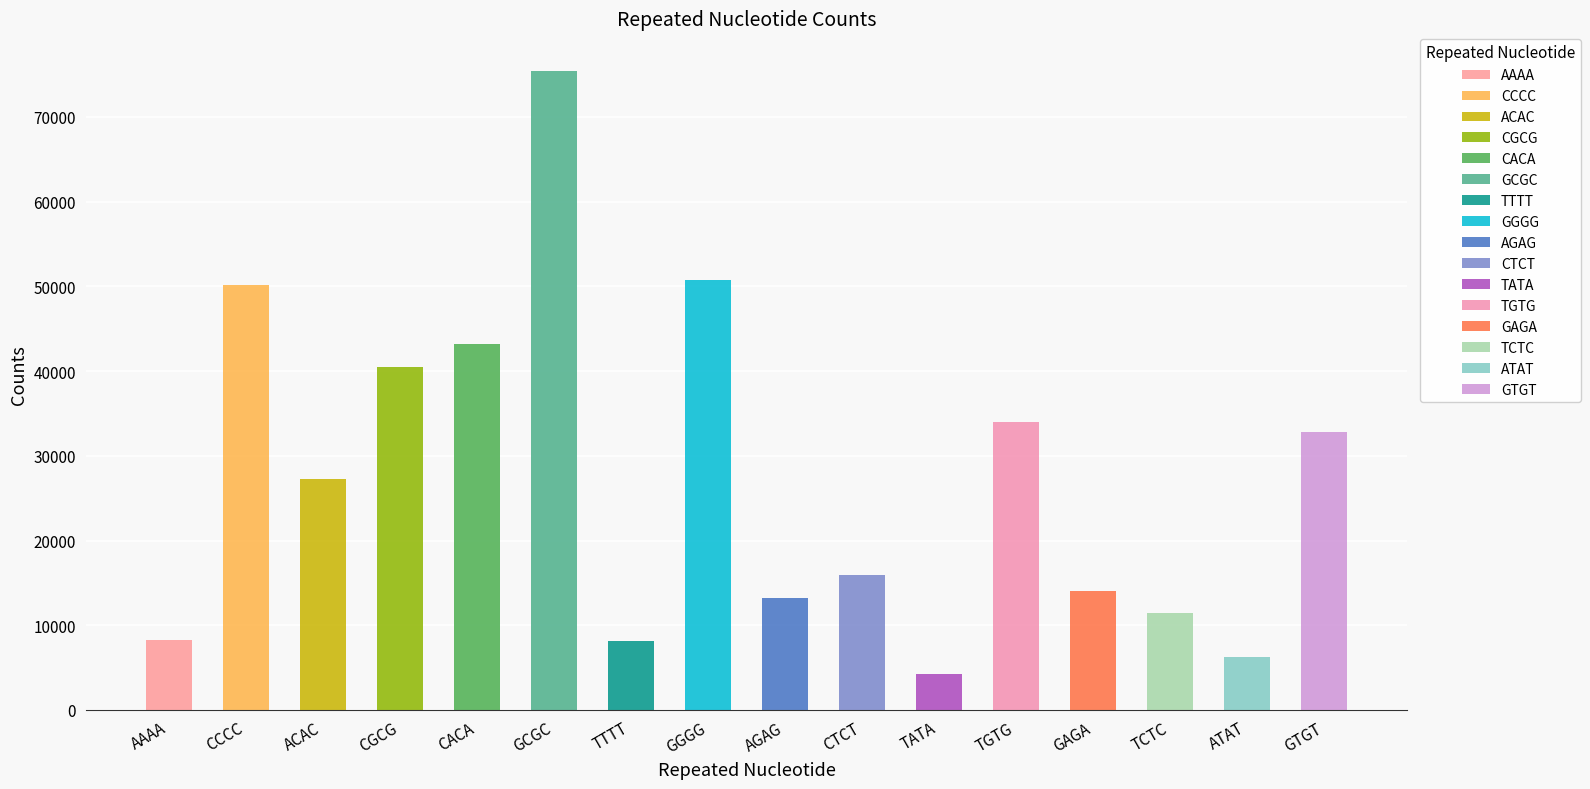

What is the label of the 12th bar from the left?

TGTG